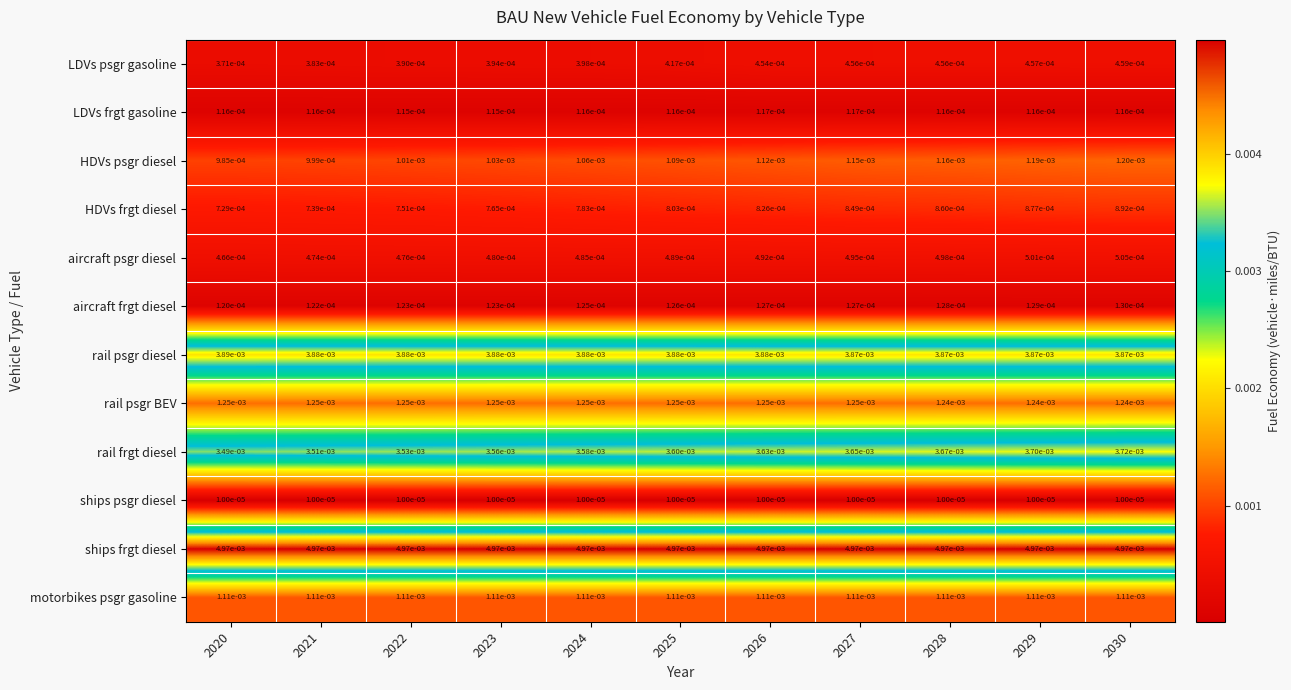

List the series in order of their peak value, lowest first.

ships psgr diesel, LDVs frgt gasoline, aircraft frgt diesel, LDVs psgr gasoline, aircraft psgr diesel, HDVs frgt diesel, motorbikes psgr gasoline, HDVs psgr diesel, rail psgr BEV, rail frgt diesel, rail psgr diesel, ships frgt diesel